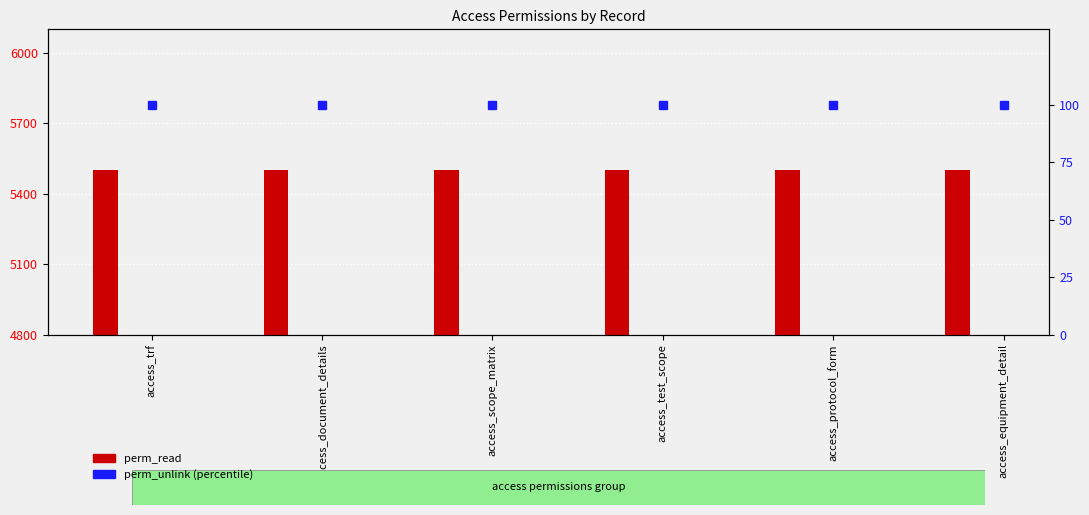

Between access_protocol_form and access_test_scope, which is larger?

access_protocol_form